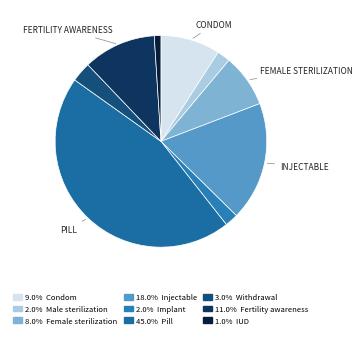

How many slices are in this pie chart?

9